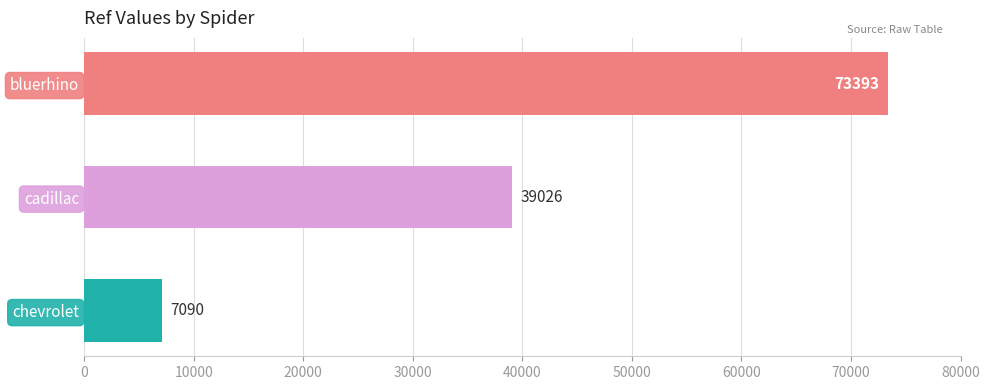

The value at cadillac is 65747. True or false?

False